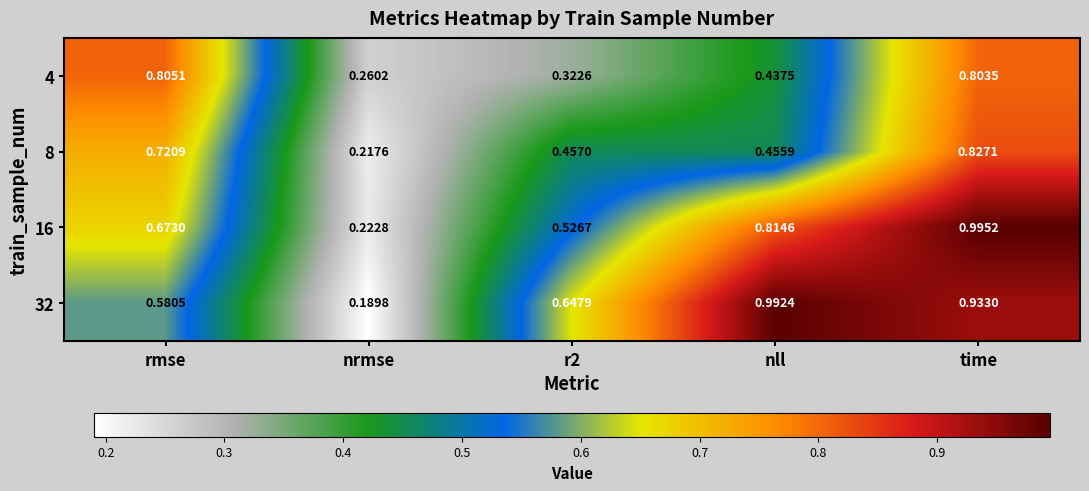

How many data points does each series have?

5